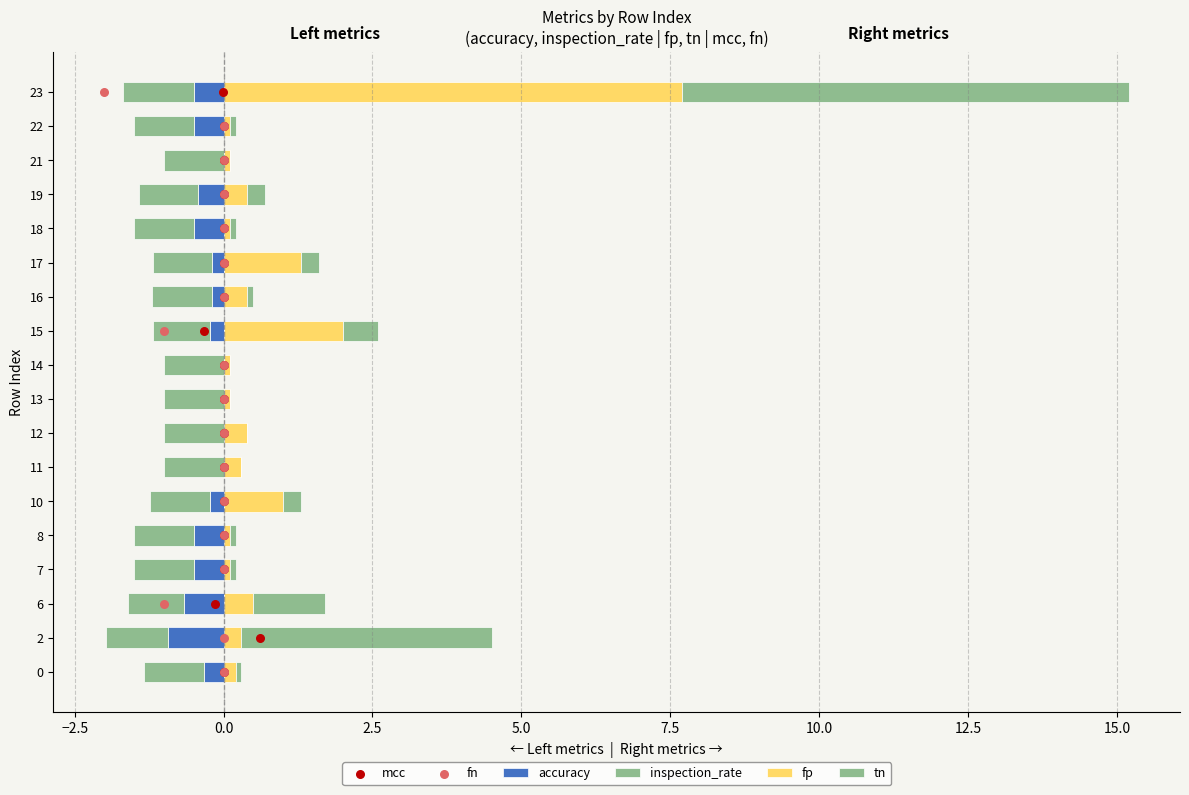

What are all the series names shown in the legend?

accuracy, inspection_rate, fp, tn, mcc, fn